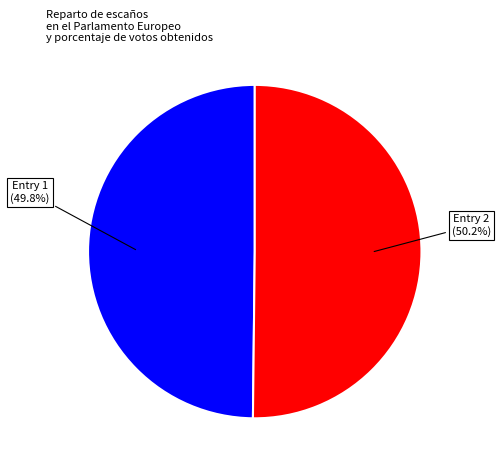

Is there a majority slice in this chart?

Yes